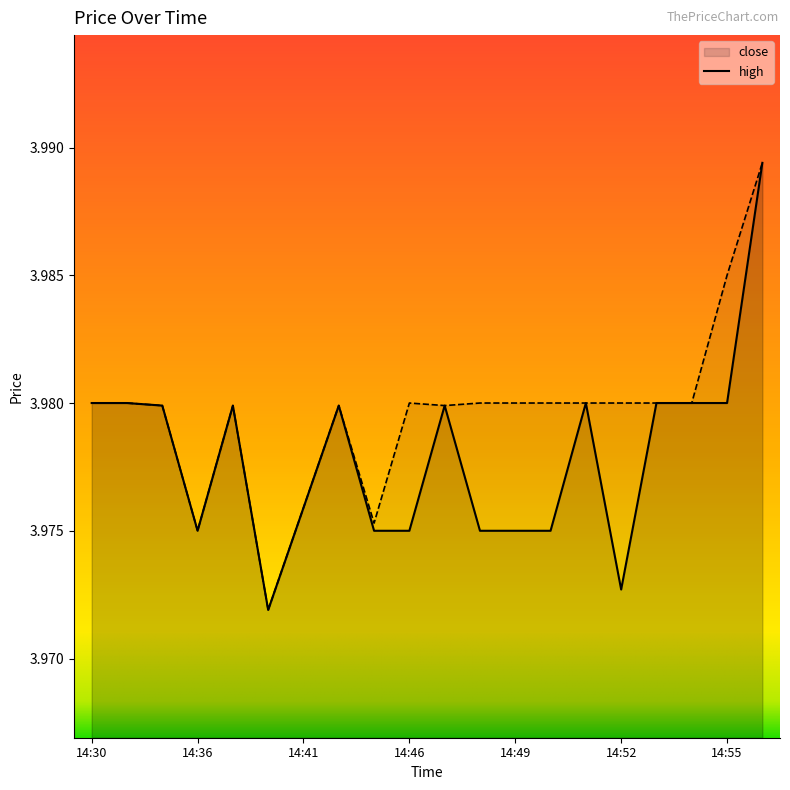

At 14:30, list the series in order from largest to smallest.

close, high